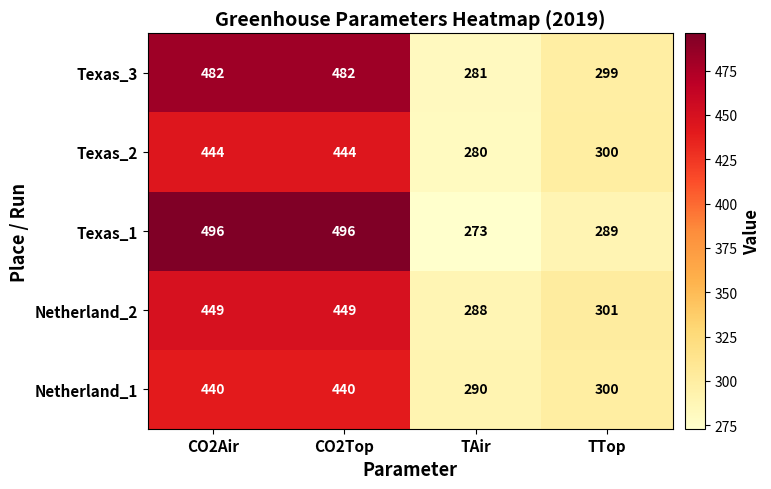

Reading right to left, list all the values displayed in this chart.

Texas_3: 299	281	482	482
Texas_2: 300	280	444	444
Texas_1: 289	273	496	496
Netherland_2: 301	288	449	449
Netherland_1: 300	290	440	440